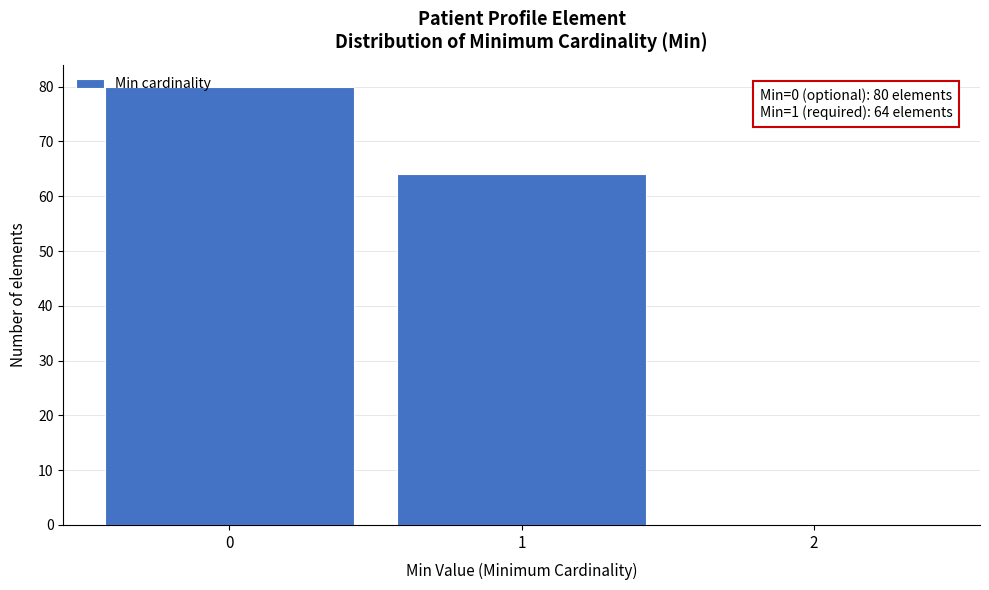

Which range on the x-axis has the tallest bar?

-0.5 to 0.5